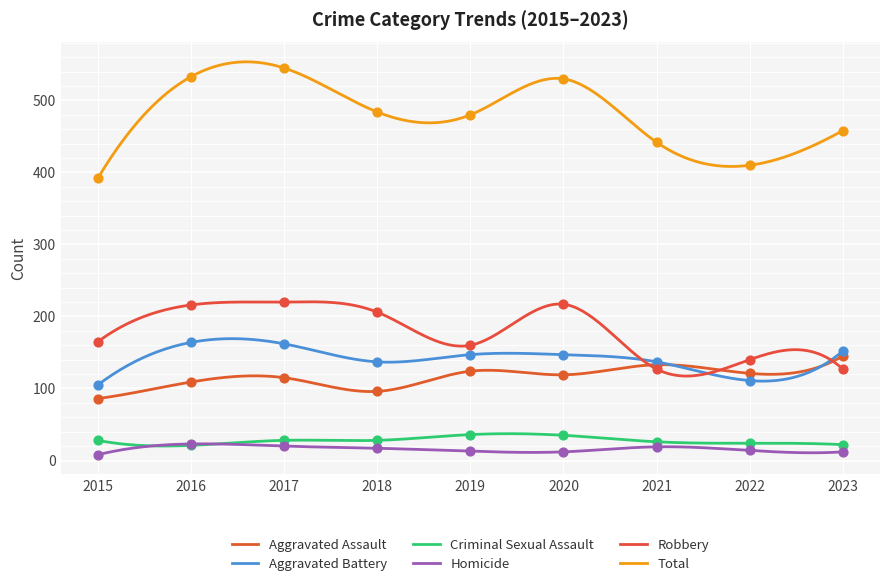

What are all the series names shown in the legend?

Aggravated Assault, Aggravated Battery, Criminal Sexual Assault, Homicide, Robbery, Total